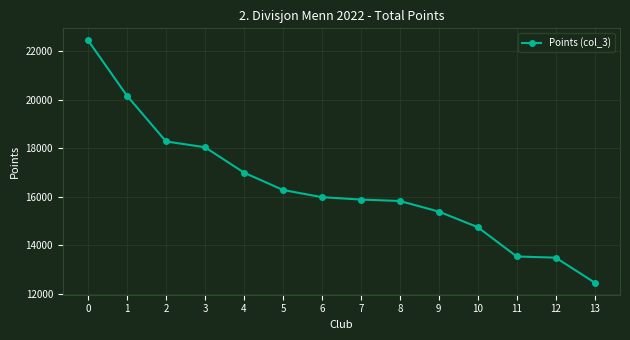

Read the value at 3, to the nearest 50.

18050